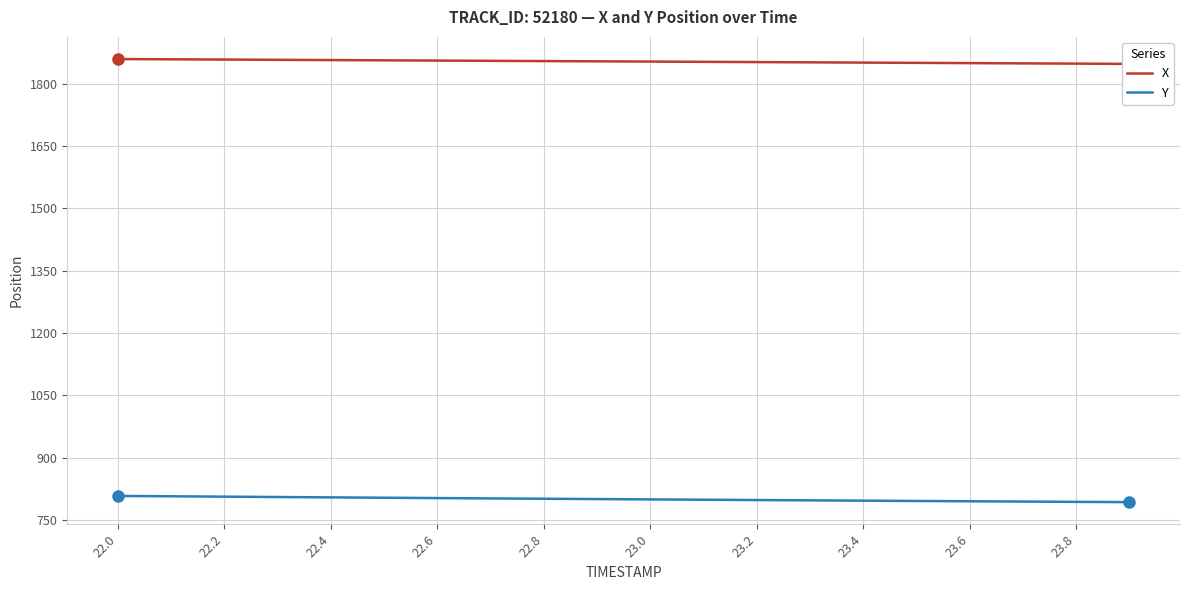

The value of Y at 23.2 is 1321.1. True or false?

False